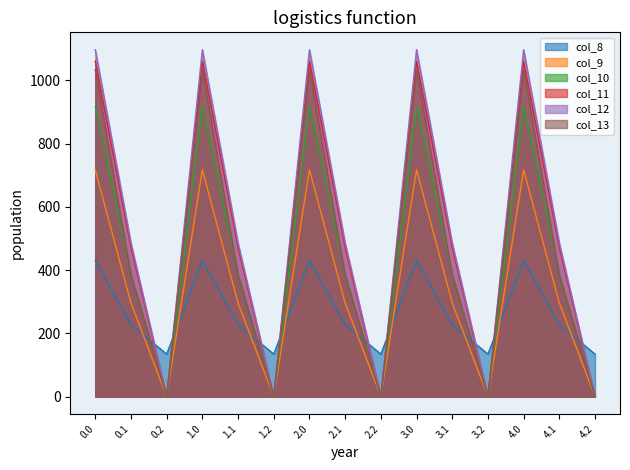

Does the chart have visible grid lines?

No